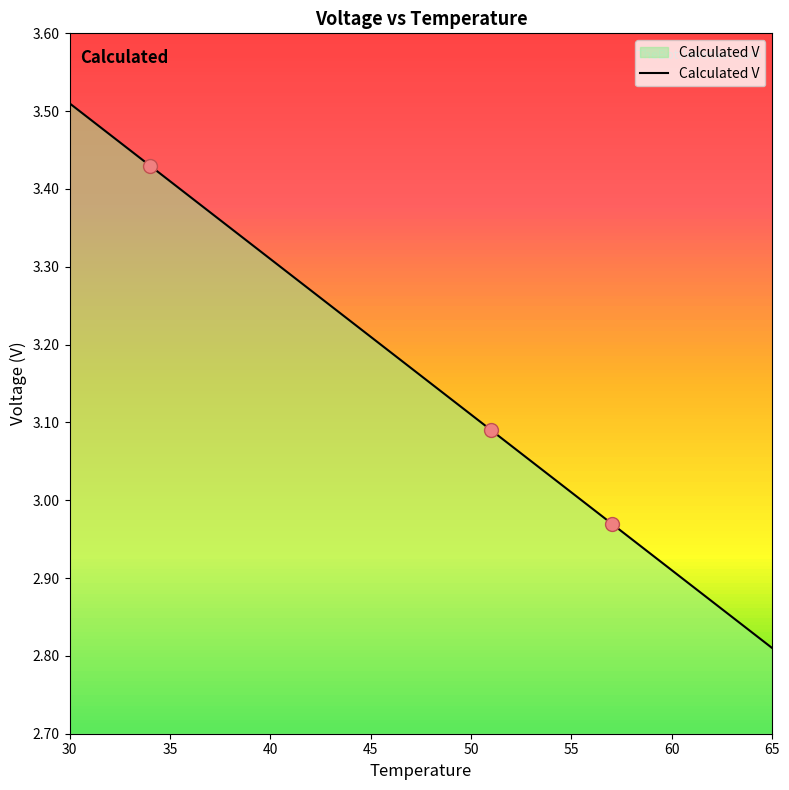

What is the difference between the maximum and minimum values?

0.7